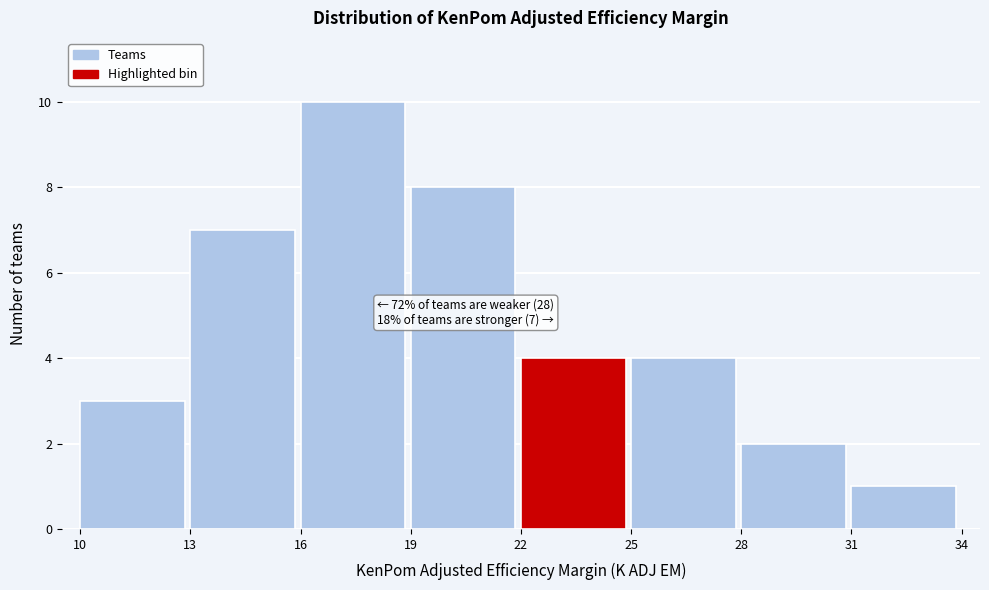

Over which range of the x-axis is the bar tallest?

16 to 19